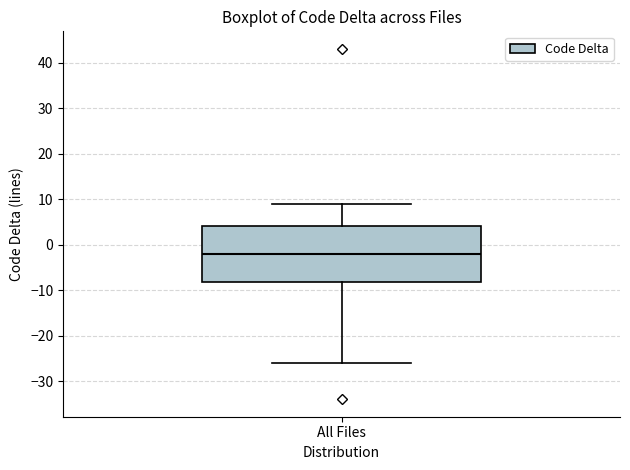

Where does the upper whisker of the box for All Files end on the y-axis? The values are not printed on the chart, so give them approximately, as read against the axis.

9